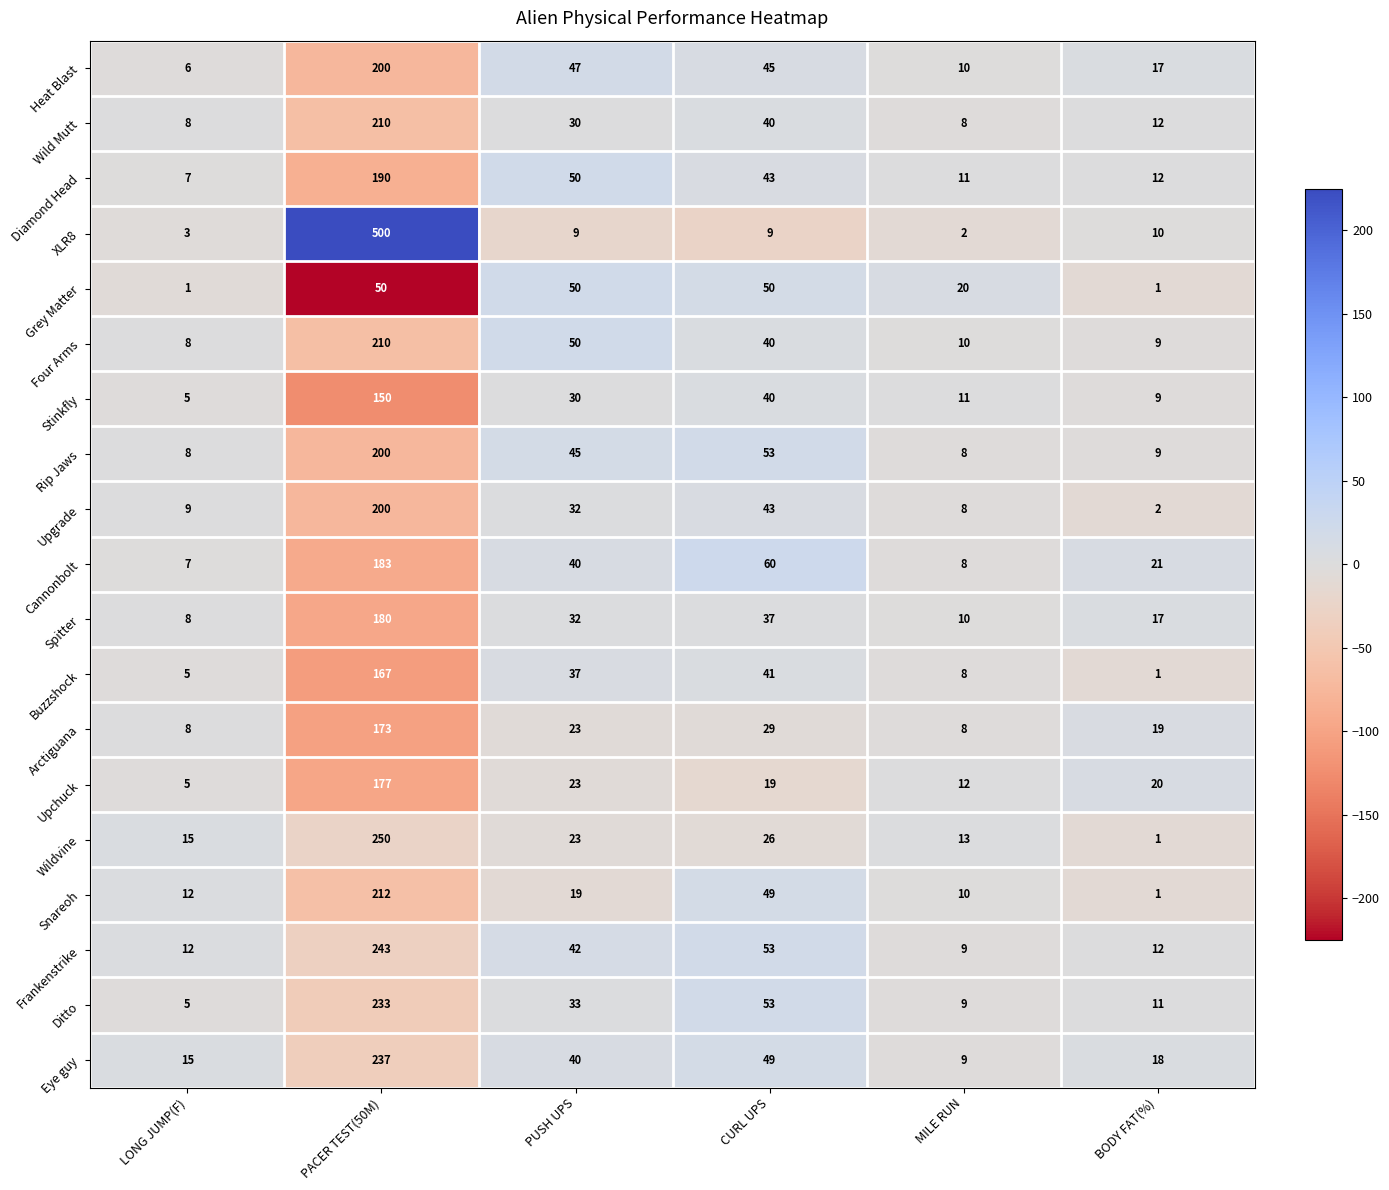

At which category is the sum across all series the highest?

PACER TEST(50M)